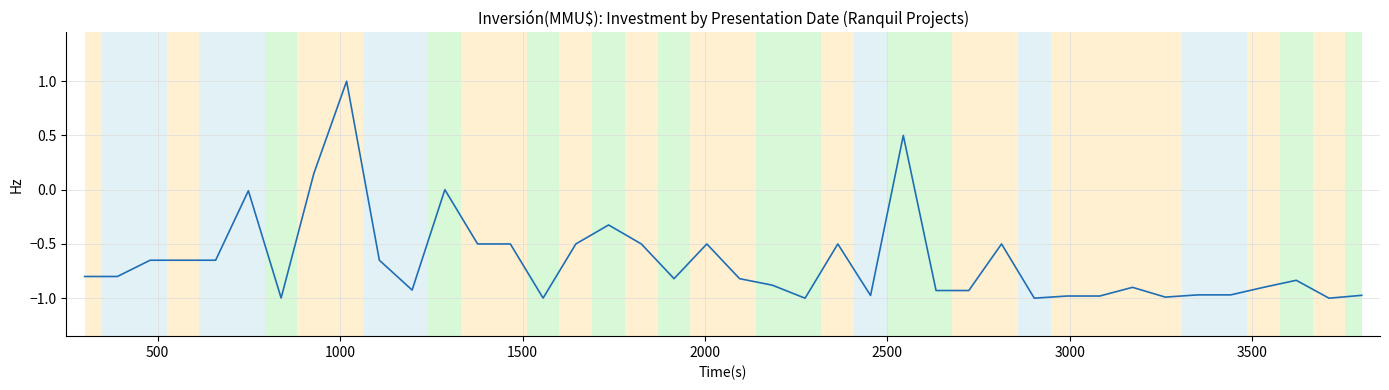

What is the greatest value displayed?

1.0